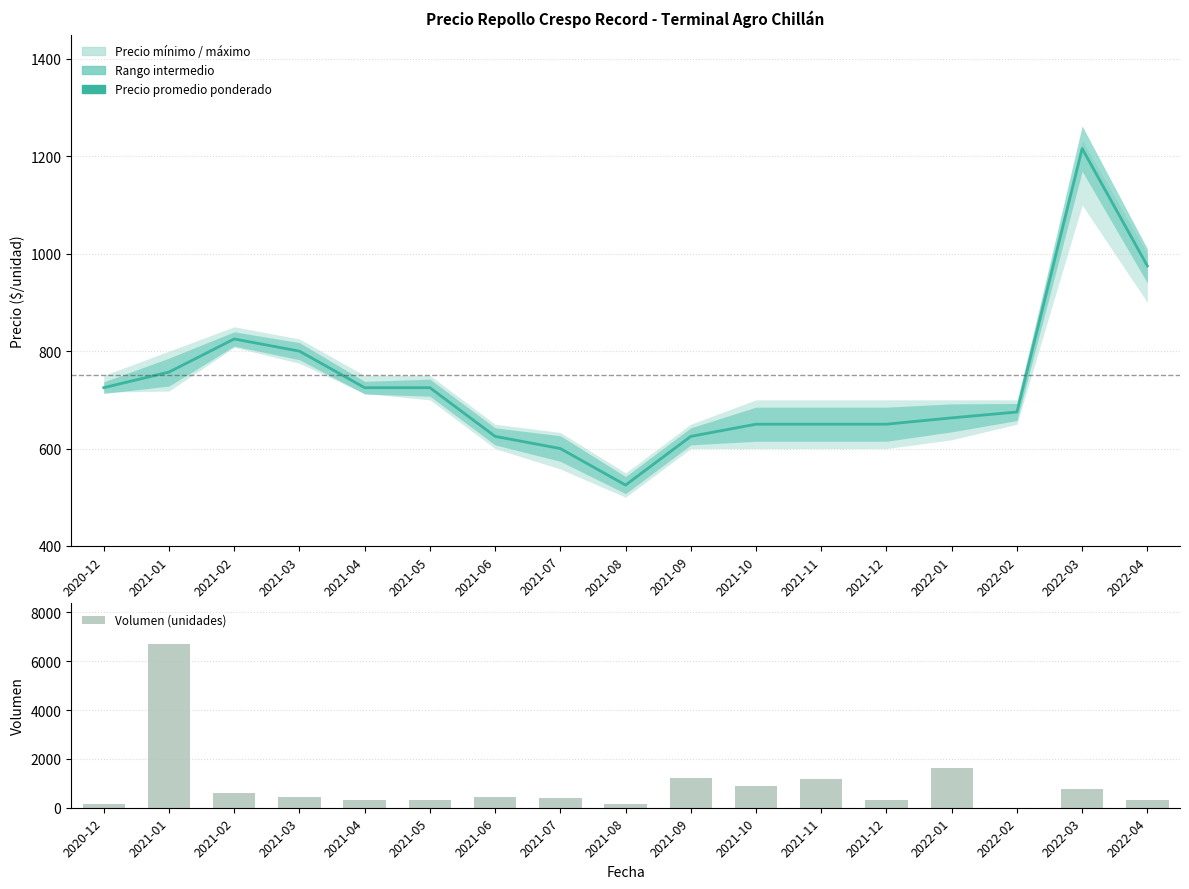

The value of Precio promedio ponderado at 2021-04 is 414. True or false?

False